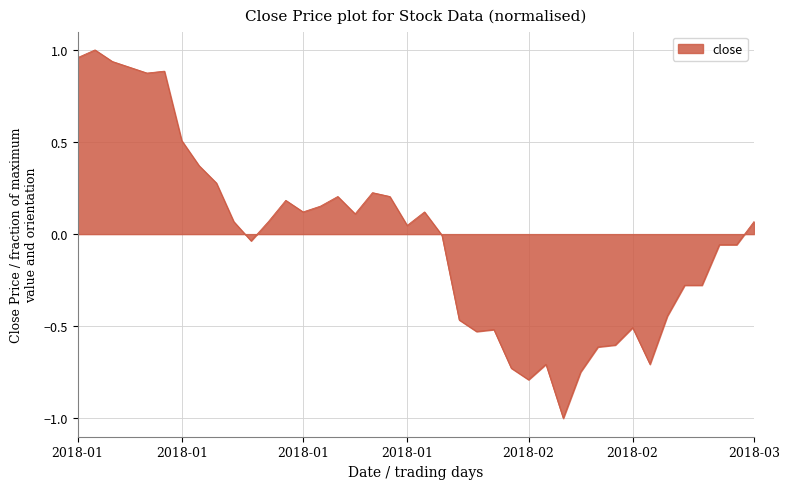

What is the minimum value shown in the chart?

-1.0